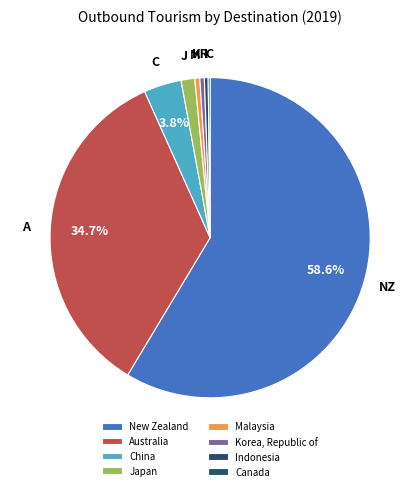

Is there a majority slice in this chart?

Yes